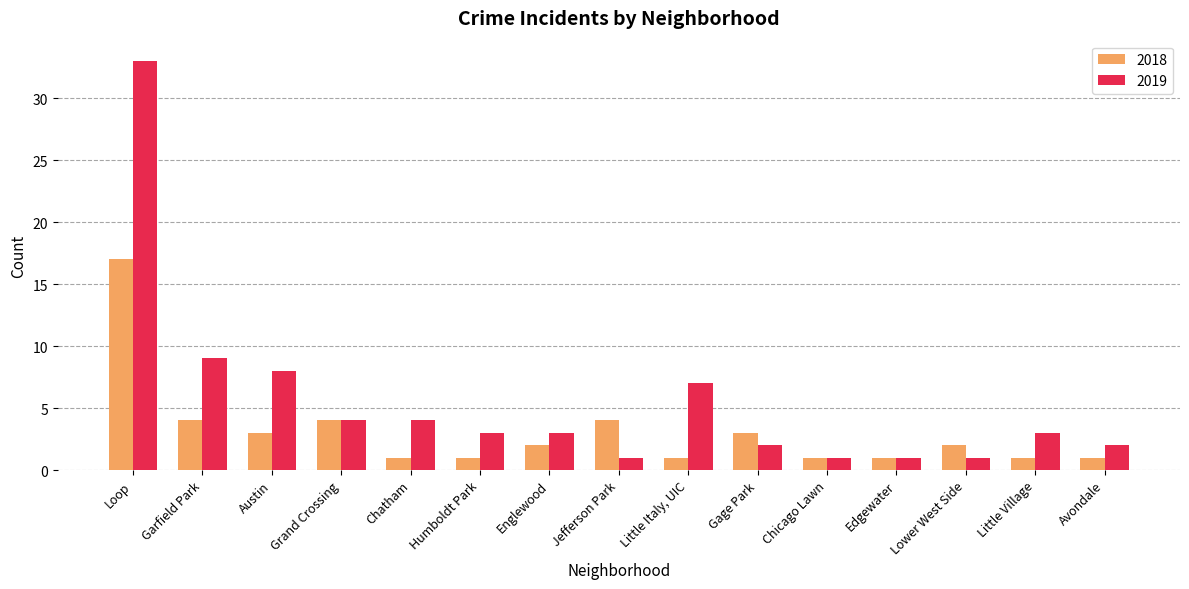

Which series has the largest range (max minus min)?

2019